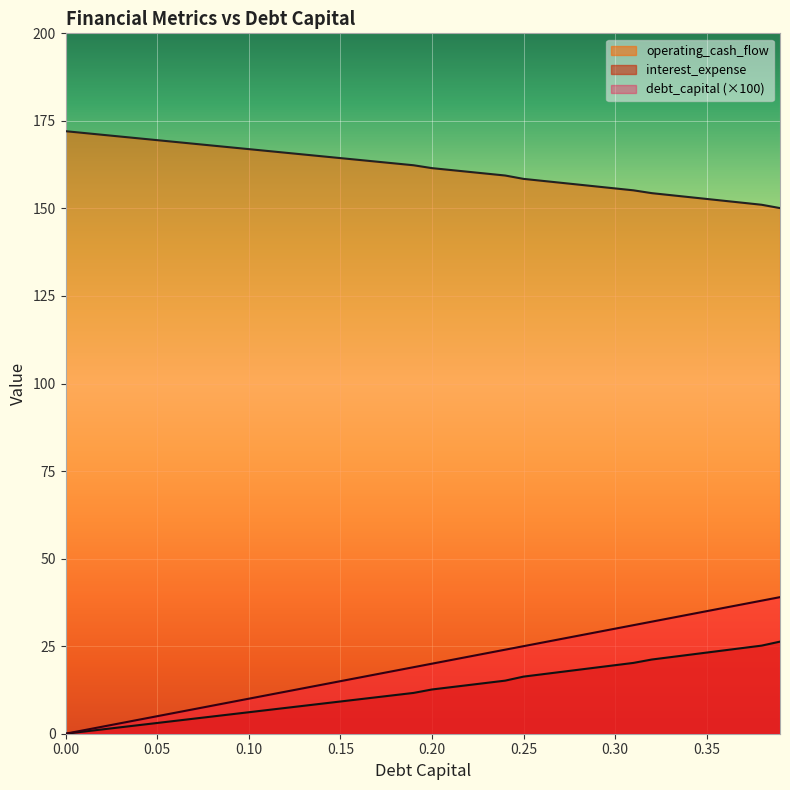

List the series in order of their peak value, lowest first.

interest_expense, debt_capital (×100), operating_cash_flow